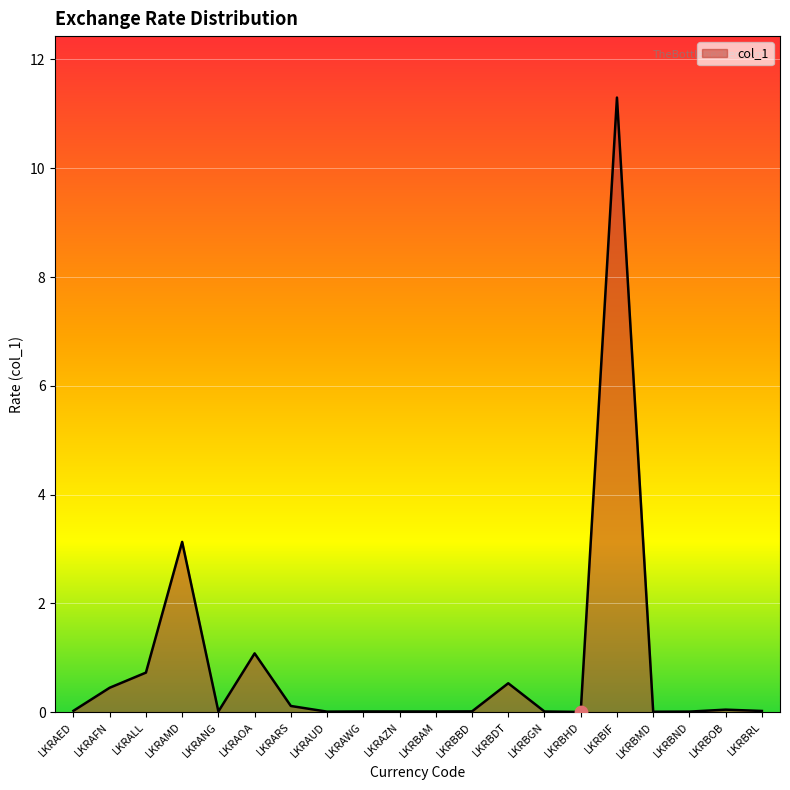

At which label is the value closest to 5?

LKRAMD